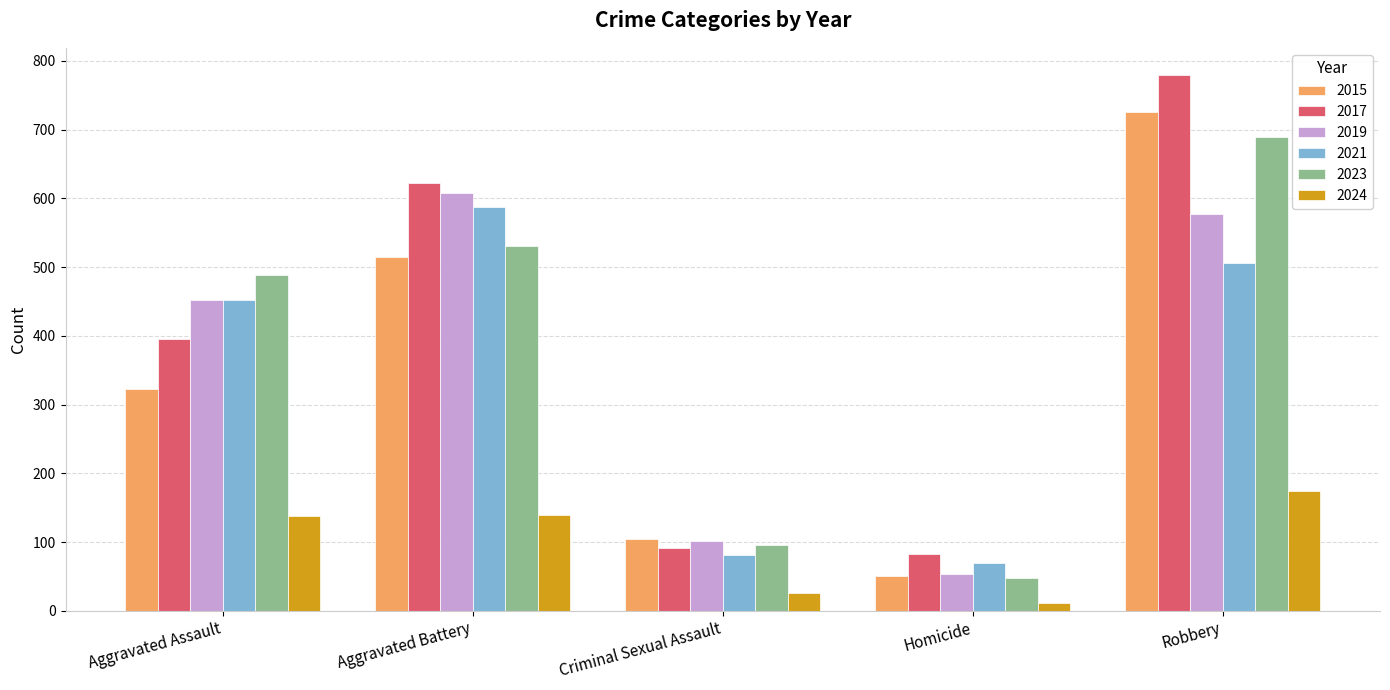

Is it true that 2024 equals 139 at Aggravated Battery?

True